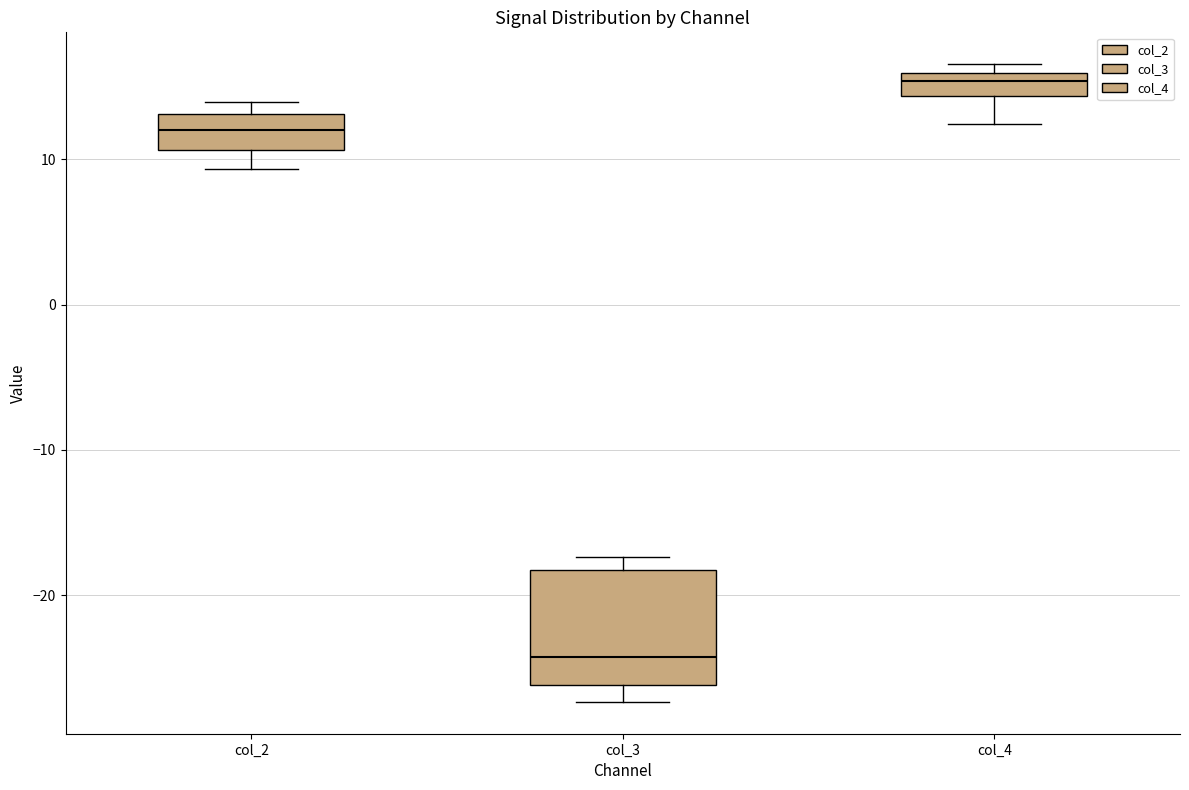

Reading left to right, transcribe this box plot: for each box, give where its median line is, the range the box spans, and where its two whiskers end, as read against the y-axis. The values are not printed on the chart, so give them approximately, as read against the axis.

col_2: median 12, box 11 to 13, whiskers 9 to 14
col_3: median -24, box -26 to -18, whiskers -27 to -17
col_4: median 15, box 14 to 16, whiskers 12 to 17